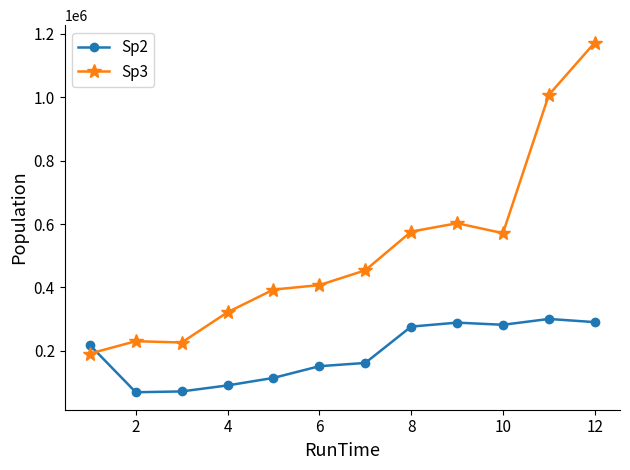

In Sp2, how many points are higher than both neighbors (excluding endpoints)?

2